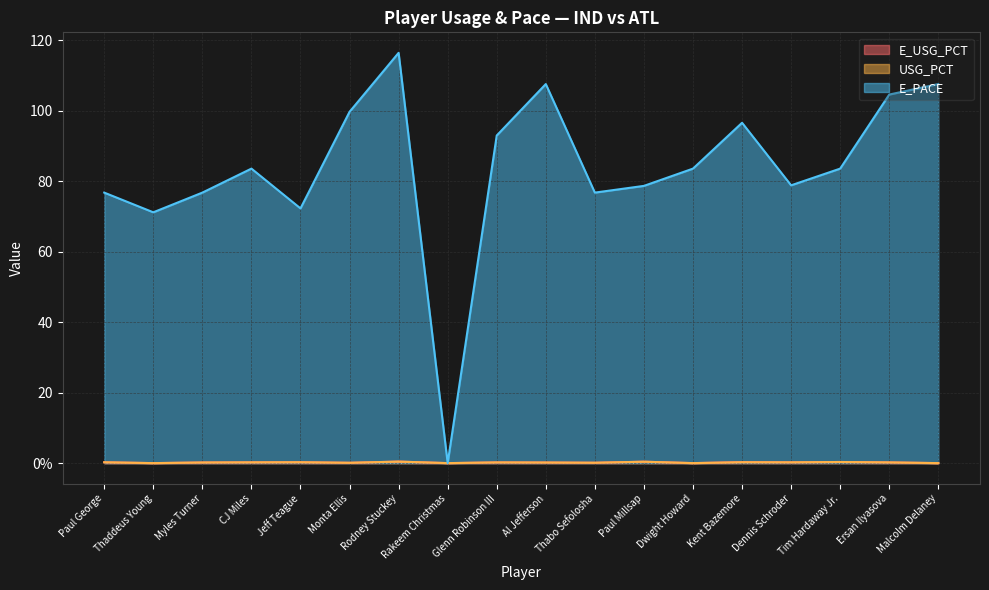

What is the difference between the E_PACE values at Myles Turner and Jeff Teague?

4.5